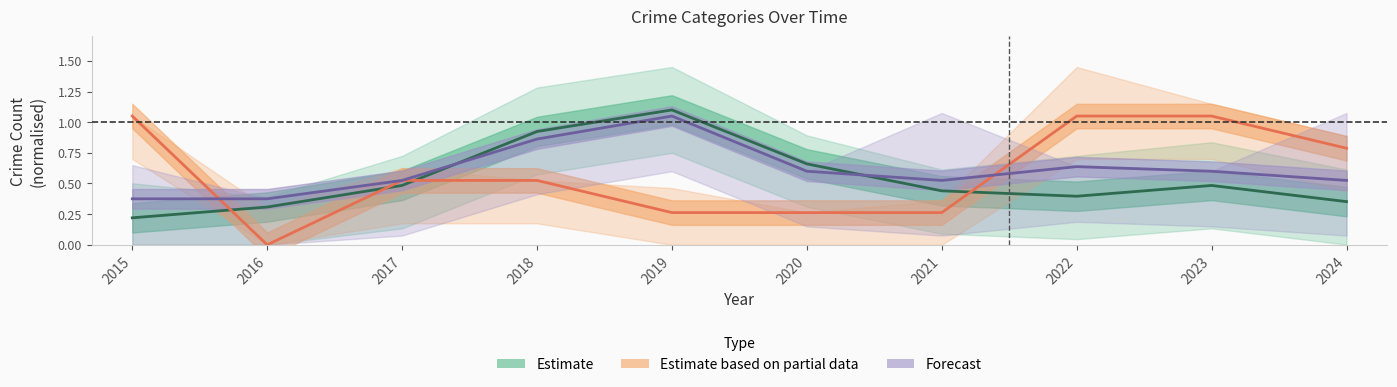

The Total series shows 0.5 at 2021. True or false?

True